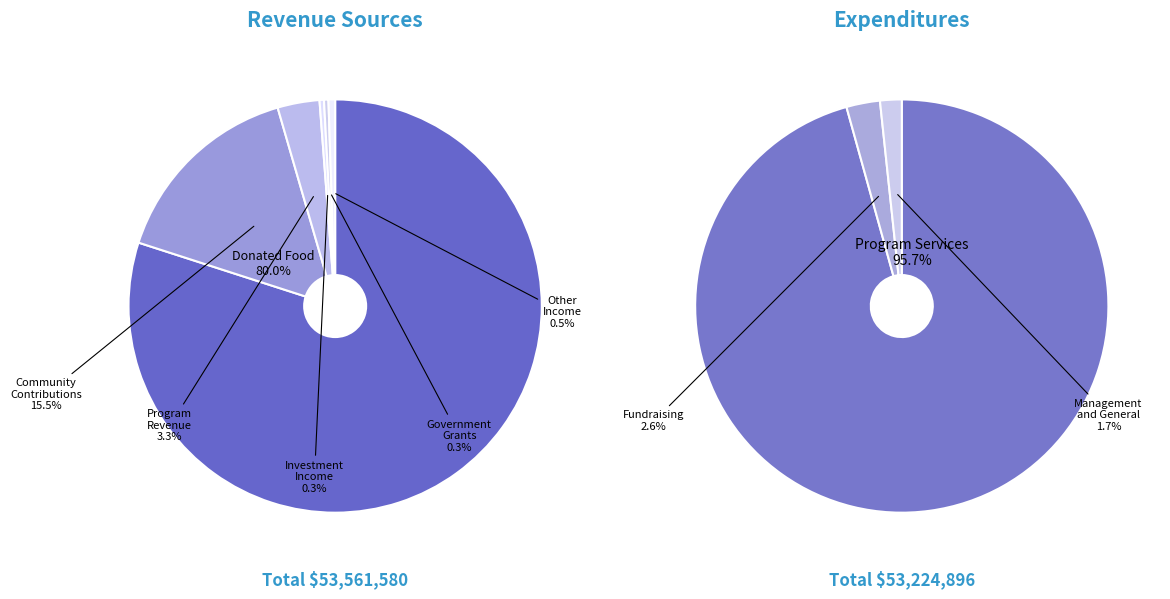

What percentage is NOT represented by 5?

83.3%